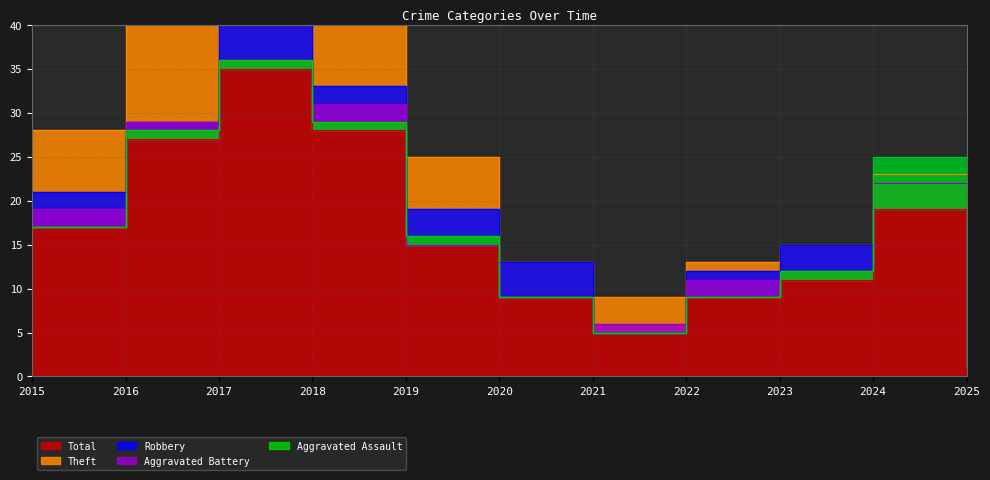

How many lines are shown in the chart?

5